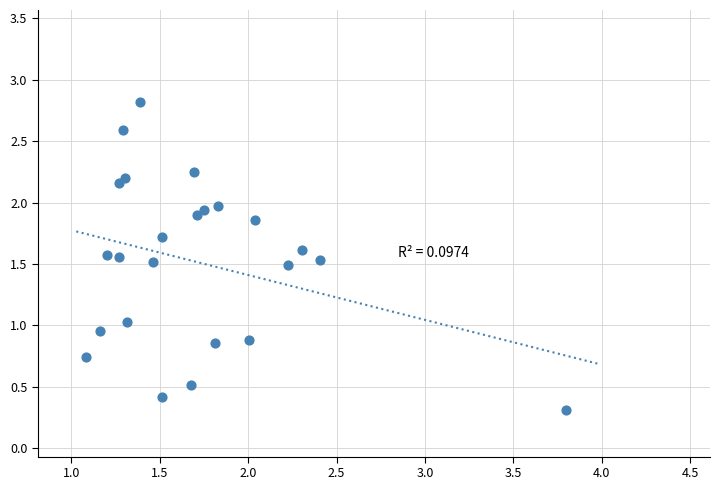

What is the range of Y values (max minus min)?

2.5